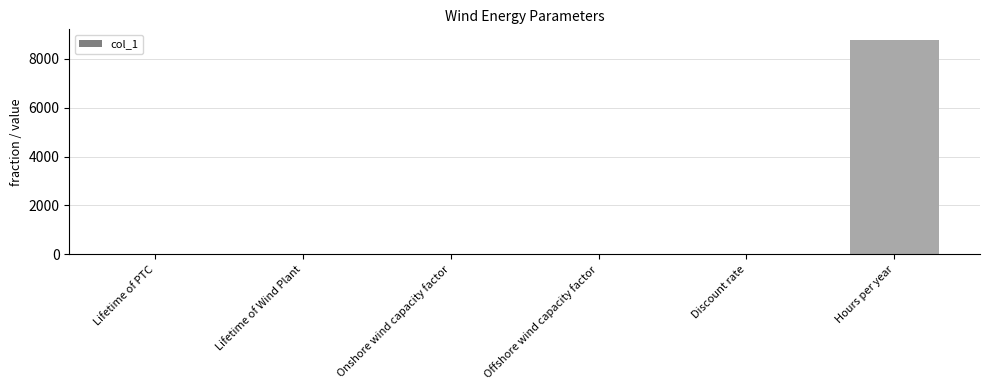

What is the maximum value shown in the chart?

8760.0